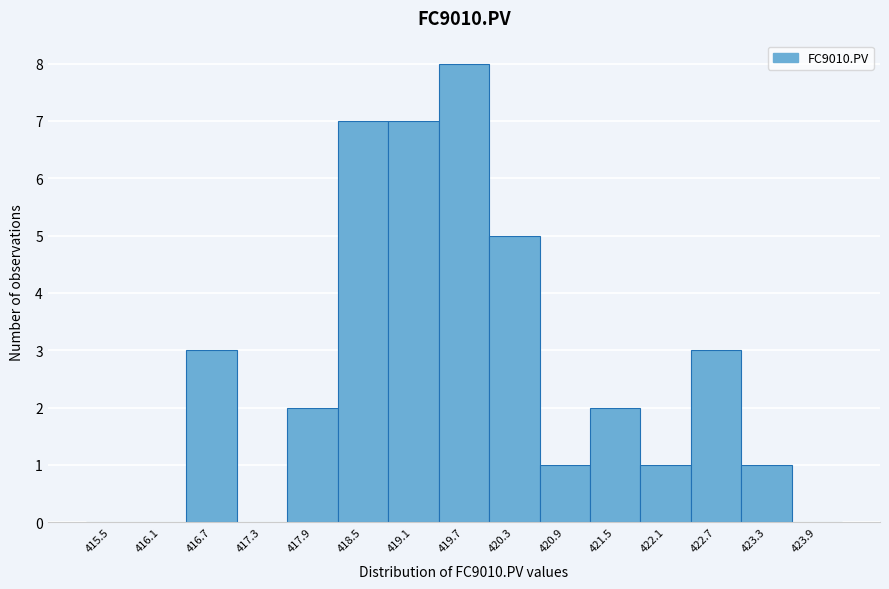

Reading right to left, list all the values displayed in this chart.

423.9=0	423.3=1	422.7=3	422.1=1	421.5=2	420.9=1	420.3=5	419.7=8	419.1=7	418.5=7	417.9=2	417.3=0	416.7=3	416.1=0	415.5=0